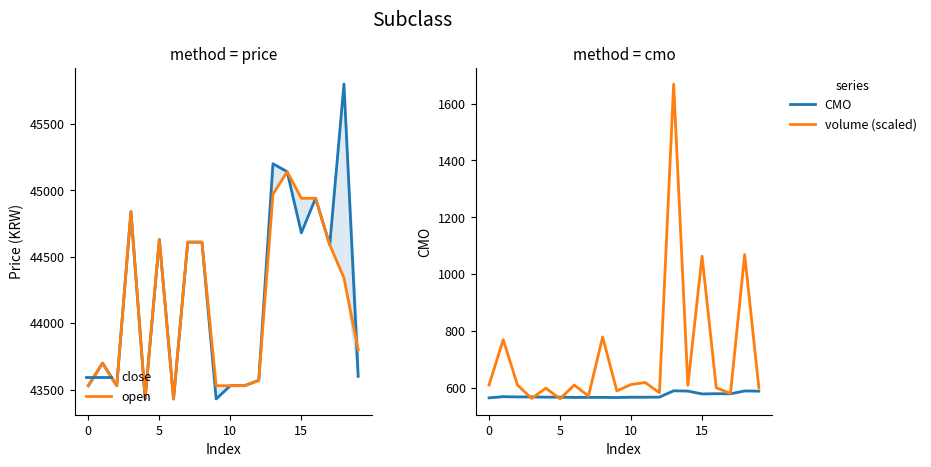

Reading right to left, list all the values displayed in this chart.

close: 43600.0	45800.0	44590.0	44940.0	44680.0	45140.0	45200.0	43570.0	43530.0	43530.0	43430.0	44610.0	44610.0	43430.0	44630.0	43430.0	44840.0	43530.0	43700.0	43530.0
open: 43800.0	44340.0	44590.0	44940.0	44940.0	45140.0	44970.0	43570.0	43530.0	43530.0	43530.0	44610.0	44610.0	43430.0	44630.0	43440.0	44840.0	43530.0	43700.0	43530.0
CMO: 588.4	589.2	579.0	579.4	578.6	588.7	589.6	567.5	567.0	567.0	566.0	566.6	566.6	566.3	567.3	567.3	568.1	568.0	569.0	564.9
volume (scaled): 600.2	1068.8	580.0	600.4	1063.3	608.7	1668.7	582.9	618.7	611.9	589.2	779.0	571.2	610.0	561.4	599.0	562.7	610.0	769.6	610.0